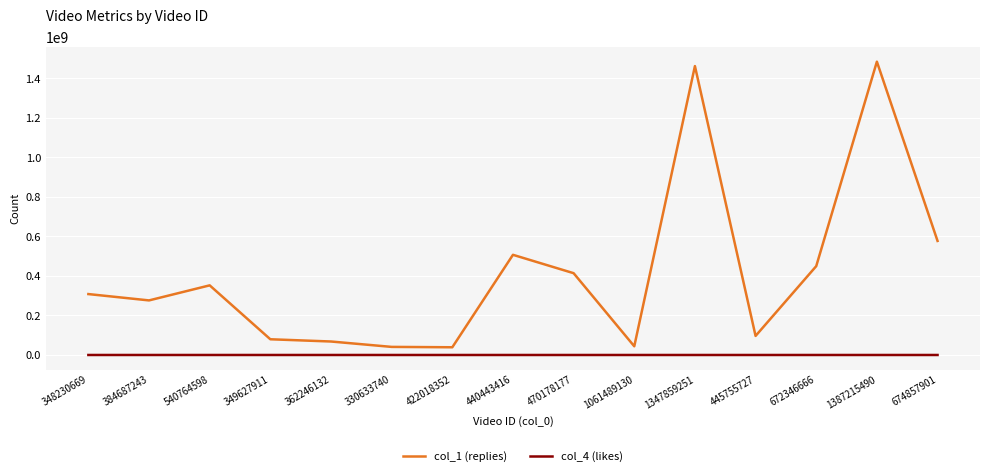

Is the value of col_1 (replies) at 422018352 greater than the value of col_4 (likes) at 440443416?

Yes